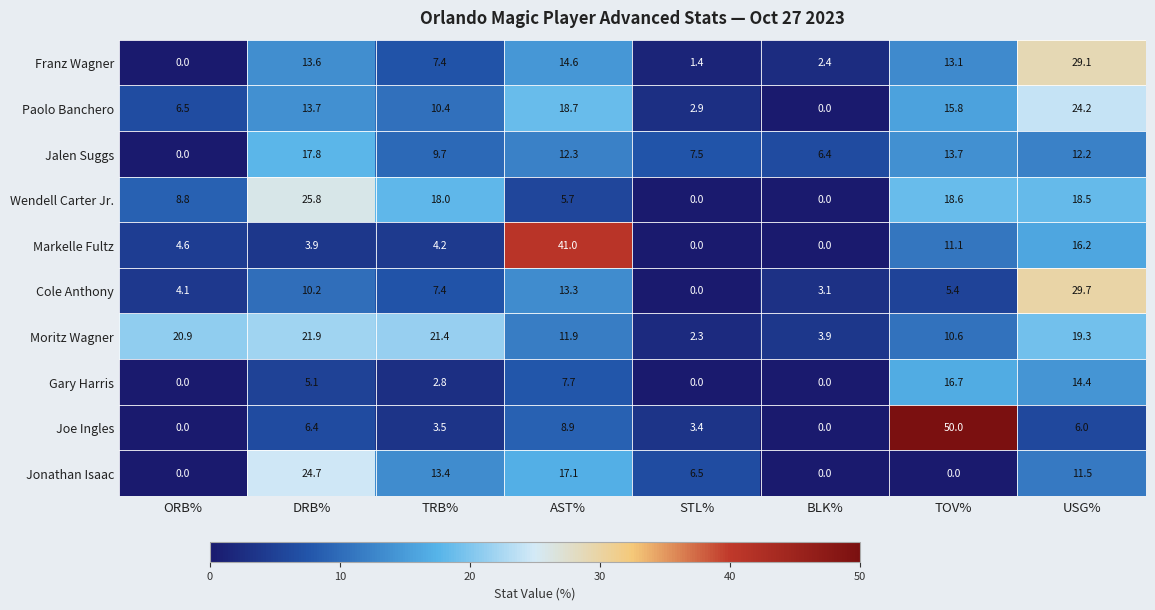

At which label does Cole Anthony first exceed 7?

DRB%